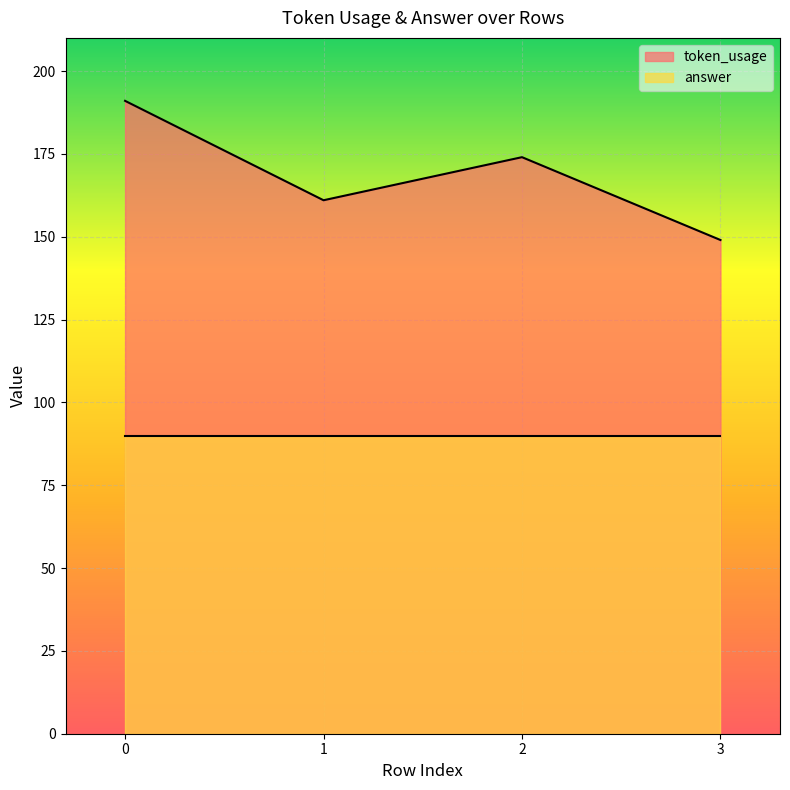

Which label corresponds to the smallest value in the chart?

3